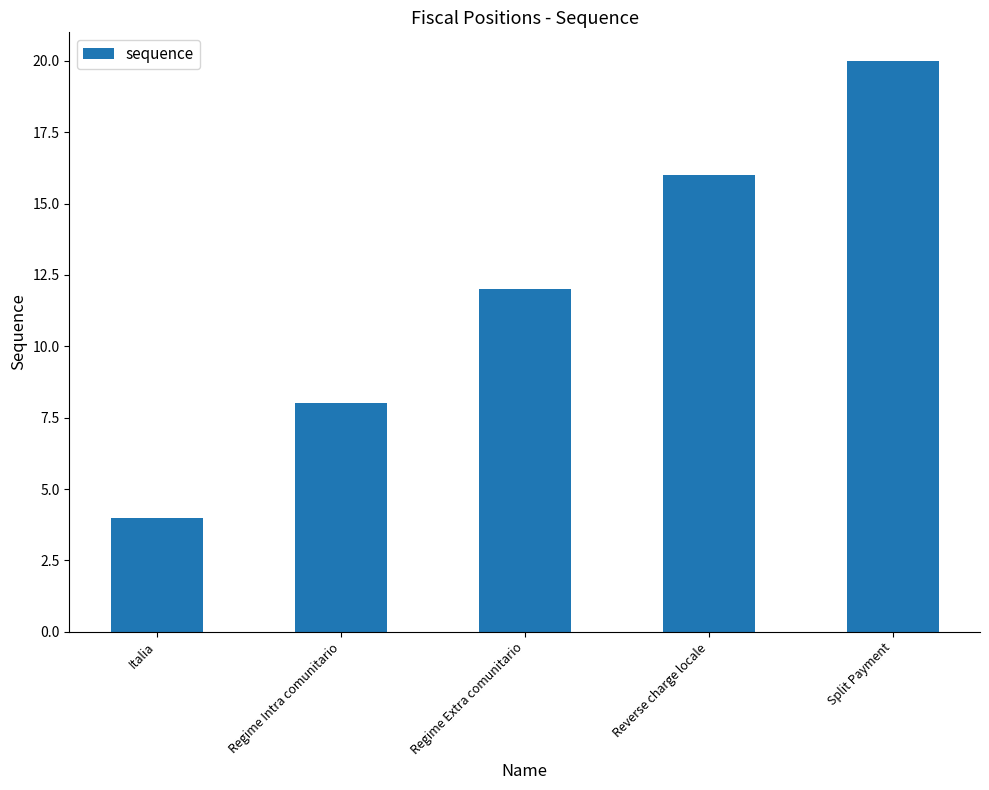

Where is the data nearest to the value 12?

Regime Extra comunitario